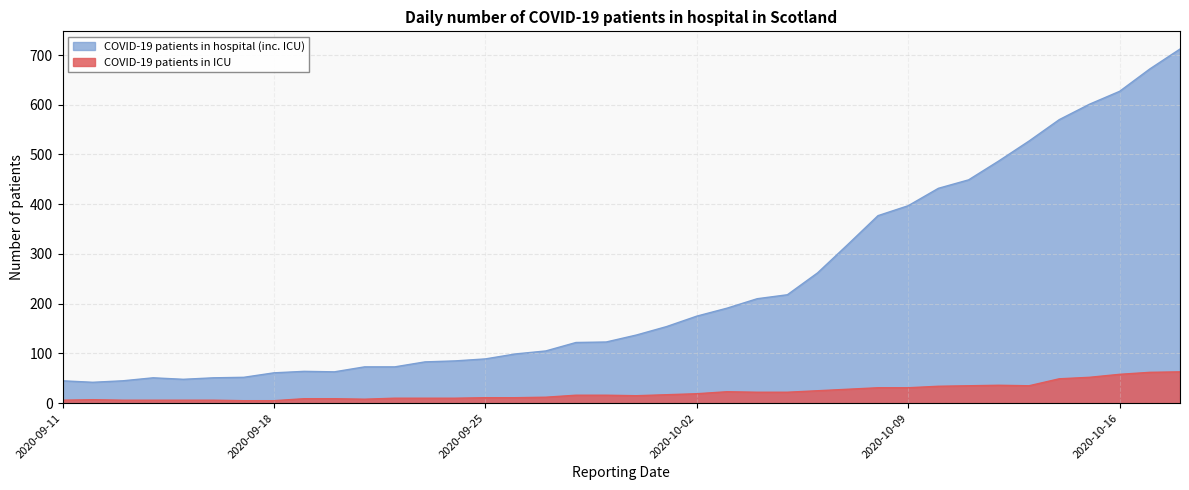

Rank the series by their average value, from lowest to highest.

COVID-19 patients in ICU, COVID-19 patients in hospital (inc. ICU)